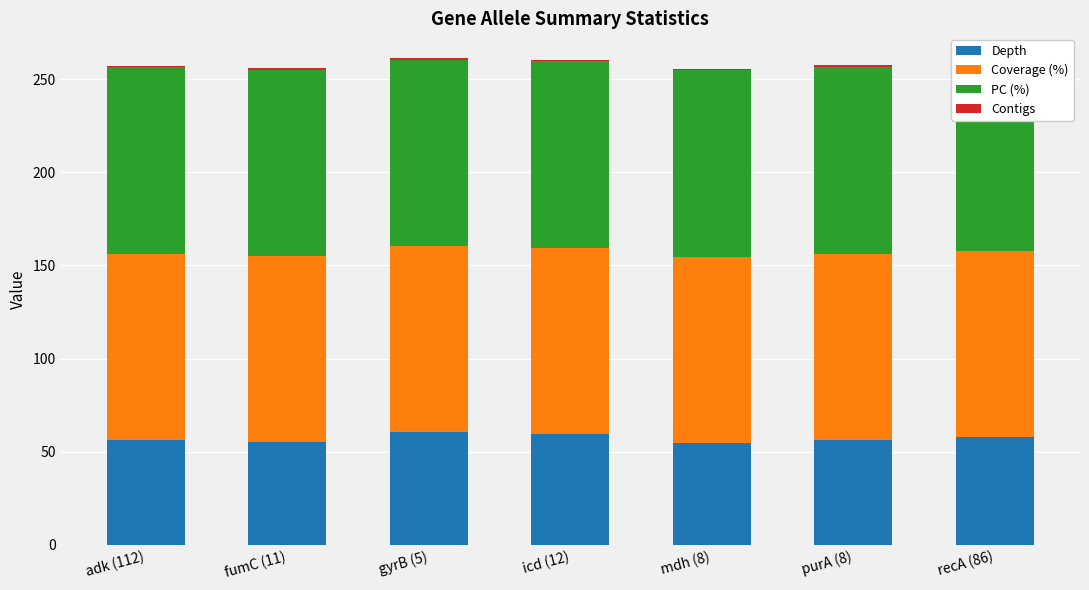

True or false: Coverage (%) has a value of 100.0 at gyrB (5).

True